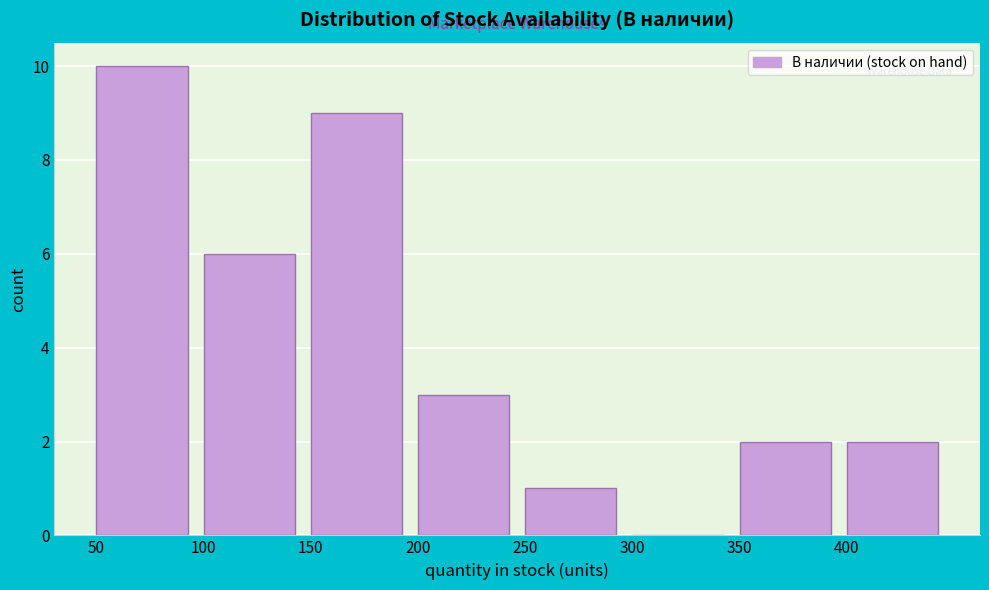

Reading left to right, what are all the values shown in this chart?

50=10	100=6	150=9	200=3	250=1	300=0	350=2	400=2